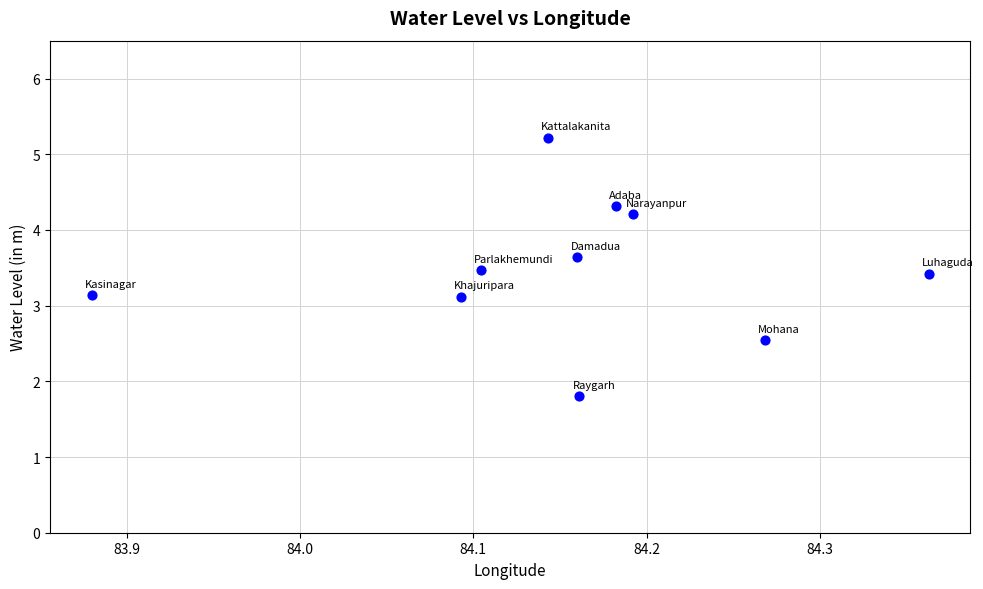

What is the range of Y values (max minus min)?

3.4